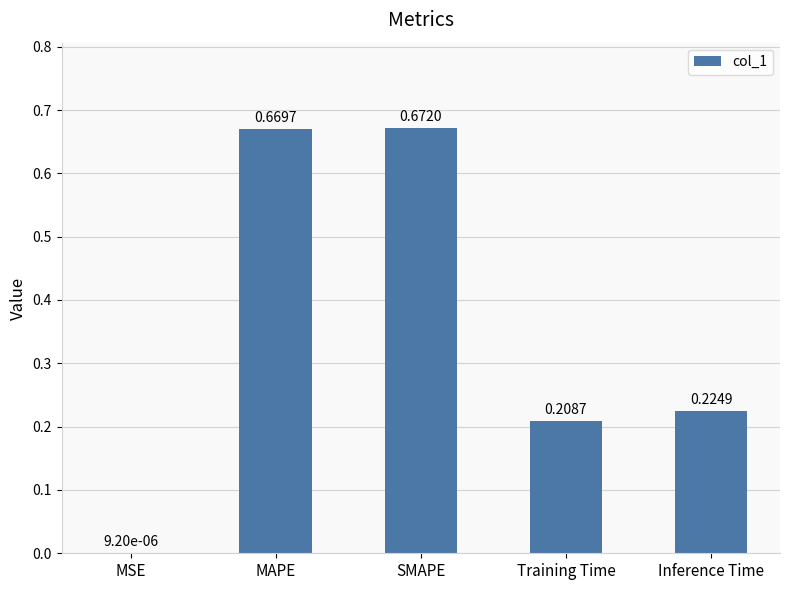

At which label is the value closest to 0?

MSE